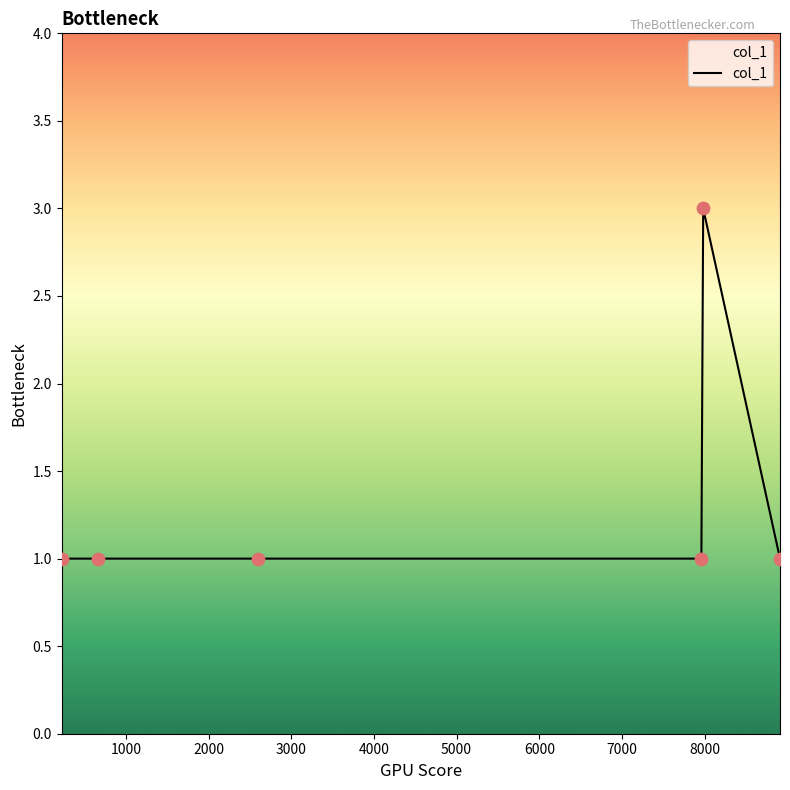

What is the greatest value displayed?

3